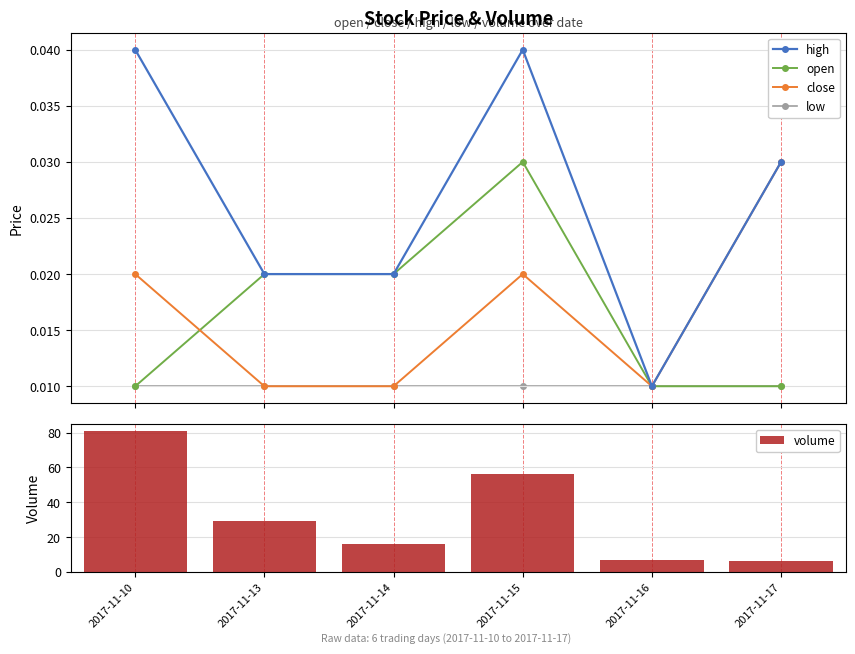

Between 2017-11-13 and 2017-11-17, which series saw the biggest shift?

volume